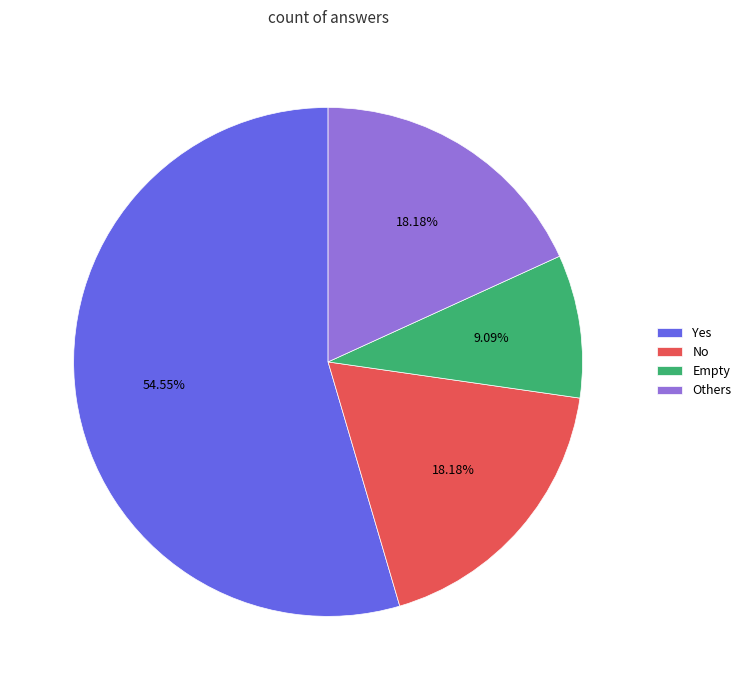

How many slices are in this pie chart?

4